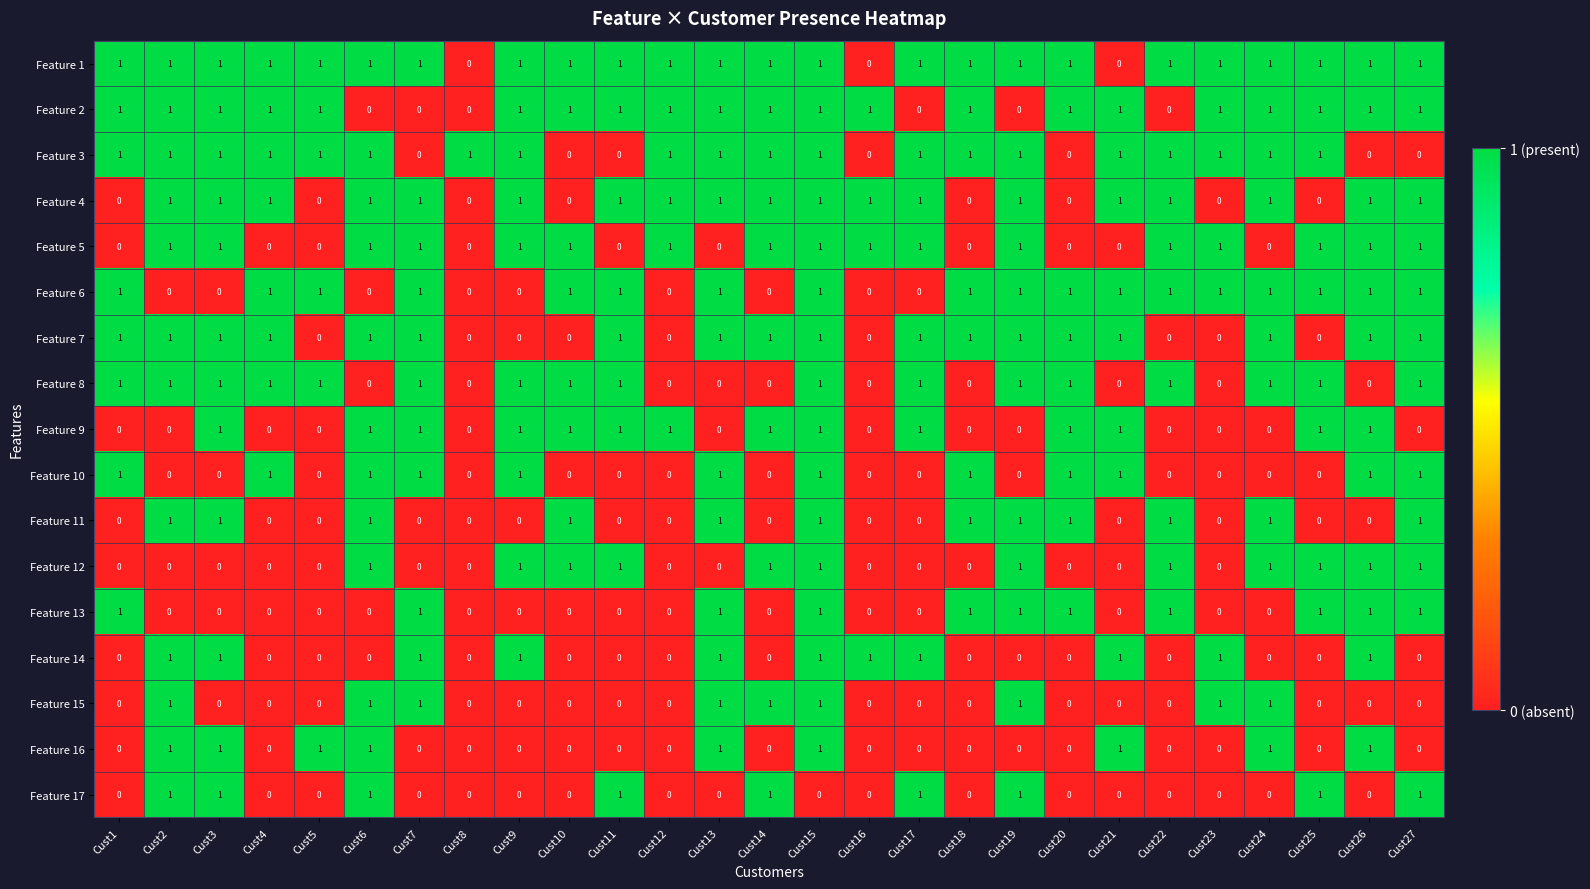

The value of Feature 6 at Cust24 is 0. True or false?

False